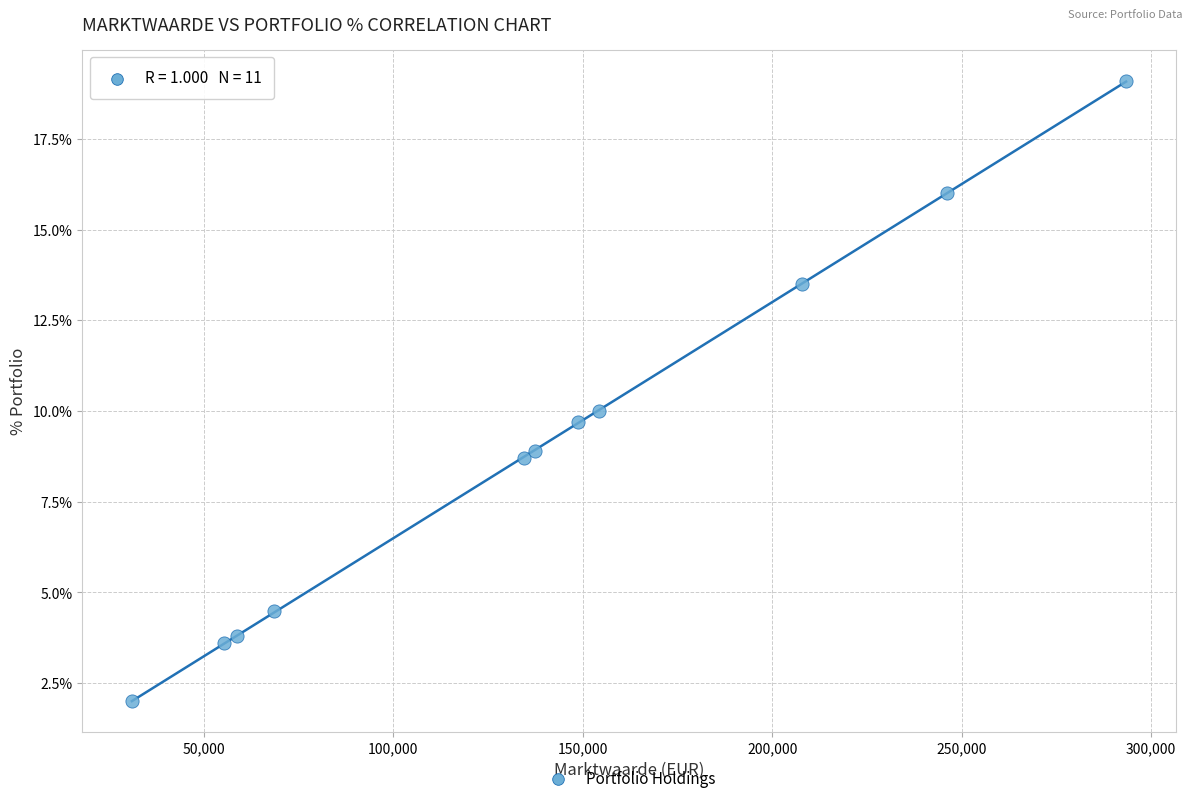

What is the range of X values (max minus min)?

262366.0